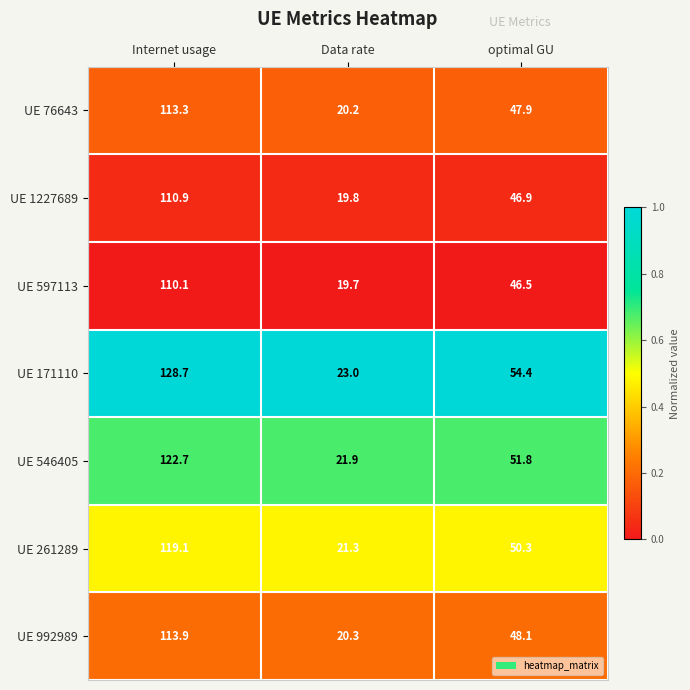

At which label is UE 171110 closest to 75?

optimal GU